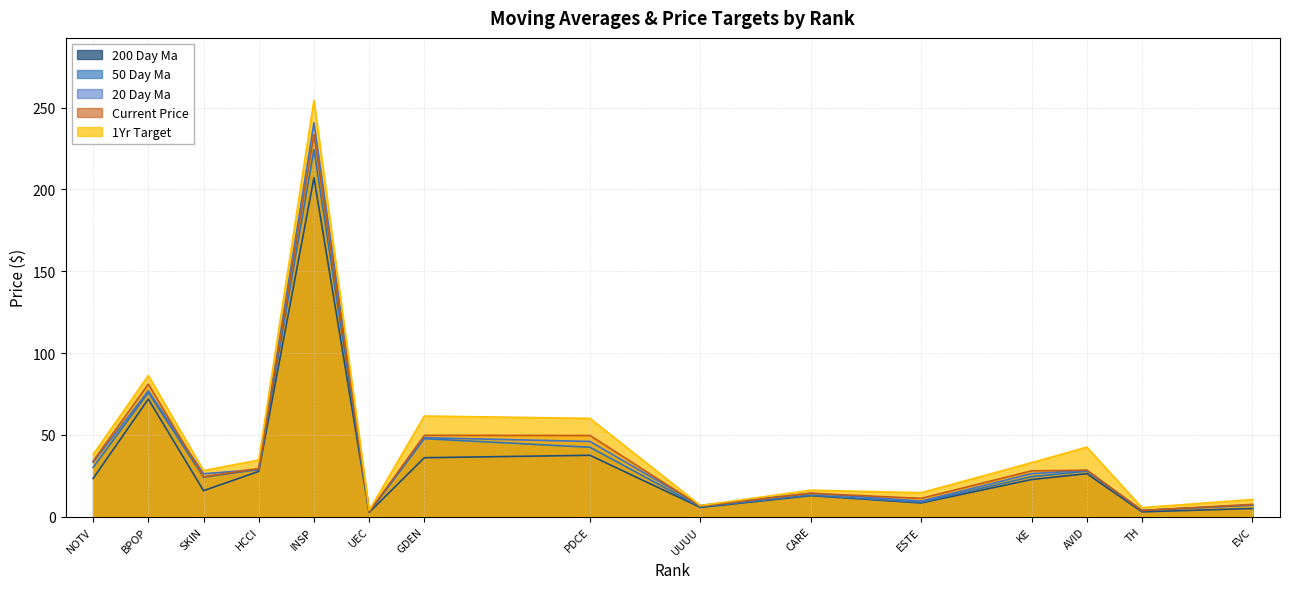

What is the sum of the 20_day_ma values at KE and EVC?

33.5